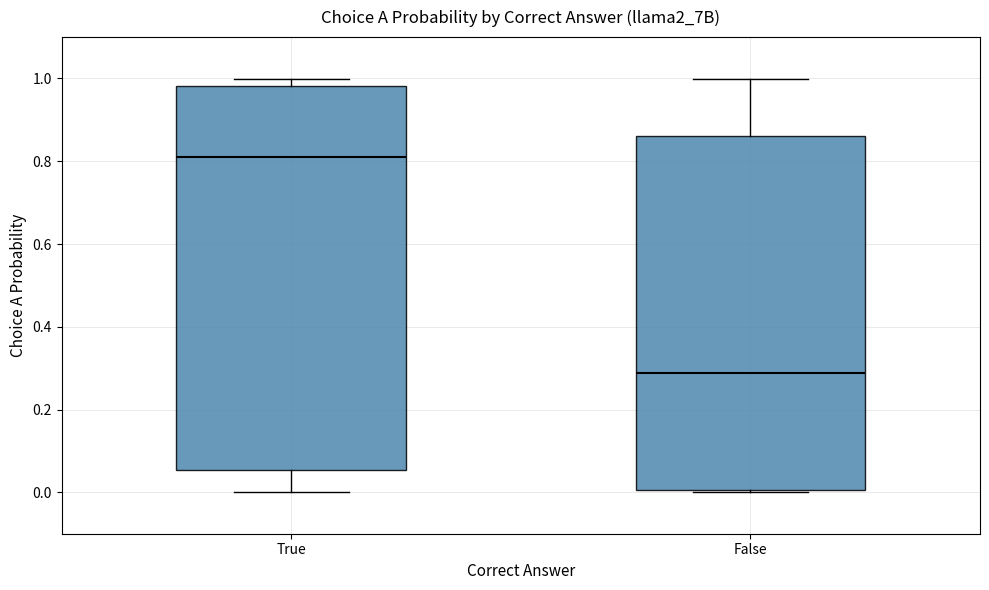

Reading left to right, read every box against the y-axis: the position of its median line, the range the box covers, and the ends of its whiskers. The values are not printed on the chart, so give them approximately, as read against the axis.

True: median 0.82, box 0.06 to 0.98, whiskers 0.00 to 1.00
False: median 0.28, box 0.00 to 0.86, whiskers 0.00 to 1.00